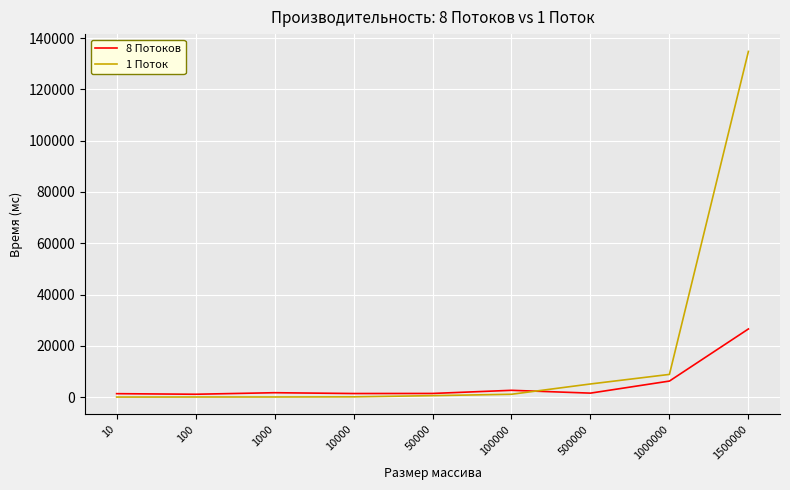

What is the difference between the 1 Поток values at 100 and 500000?

5081